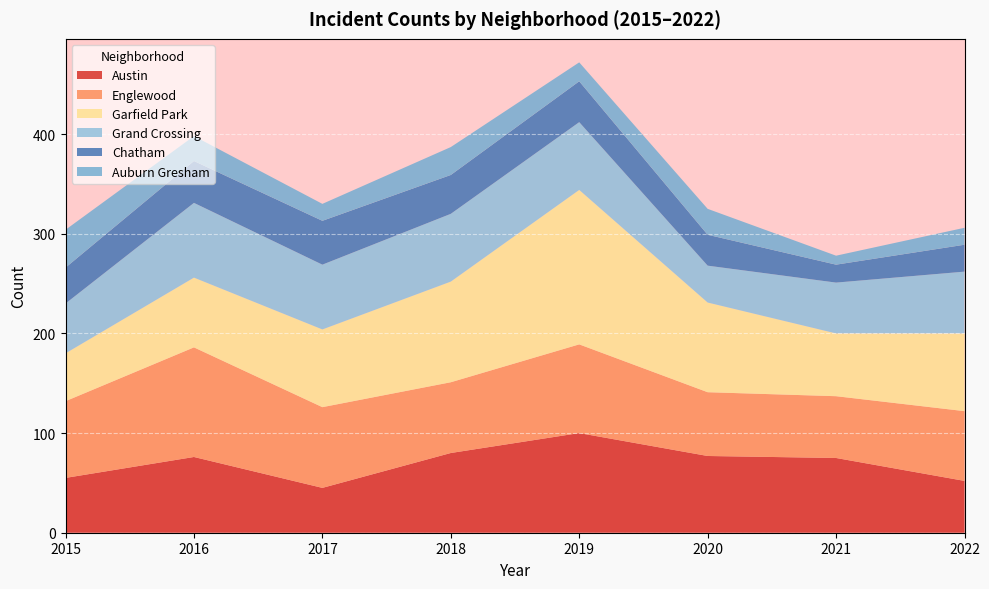

Reading right to left, list all the values displayed in this chart.

Austin: 2022=52	2021=75	2020=77	2019=100	2018=80	2017=45	2016=76	2015=55
Englewood: 2022=70	2021=62	2020=64	2019=89	2018=71	2017=81	2016=110	2015=77
Garfield Park: 2022=78	2021=63	2020=90	2019=155	2018=101	2017=78	2016=70	2015=48
Grand Crossing: 2022=62	2021=51	2020=37	2019=68	2018=68	2017=65	2016=75	2015=50
Chatham: 2022=27	2021=18	2020=31	2019=41	2018=39	2017=44	2016=42	2015=36
Auburn Gresham: 2022=17	2021=9	2020=26	2019=19	2018=28	2017=17	2016=25	2015=38